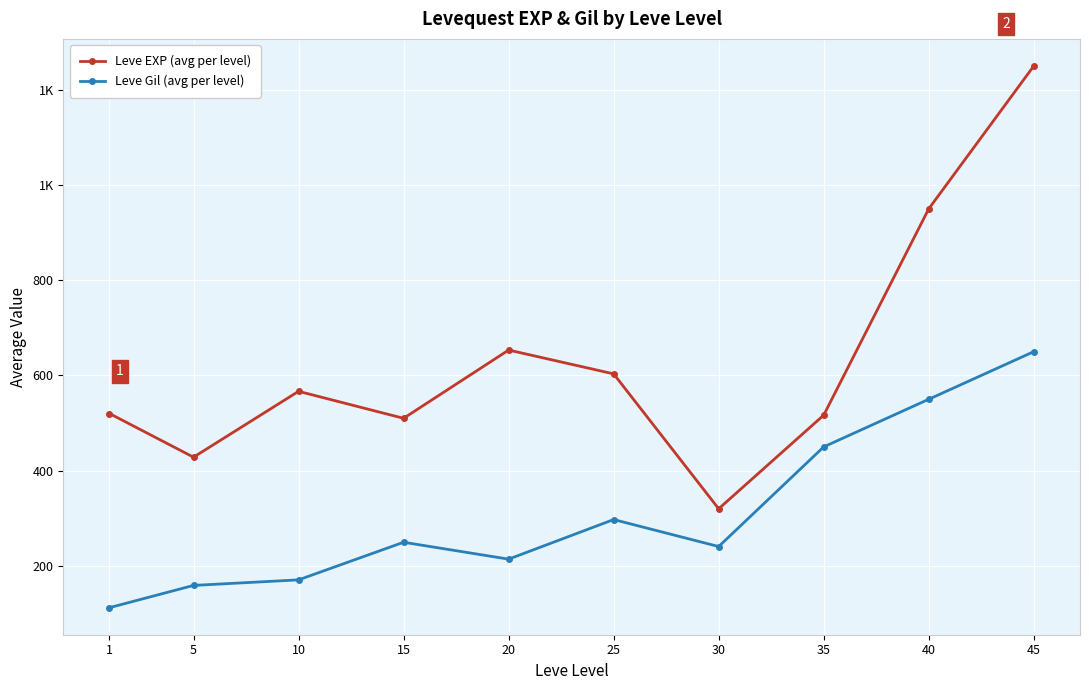

What are all the series names shown in the legend?

Leve EXP (avg per level), Leve Gil (avg per level)